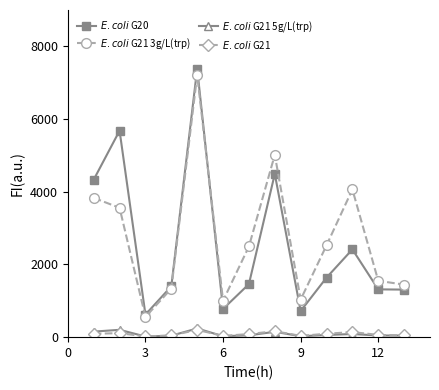

True or false: $\it{E. coli}$ G21 5g/L(trp) and $\it{E. coli}$ G20 intersect in this chart.

False